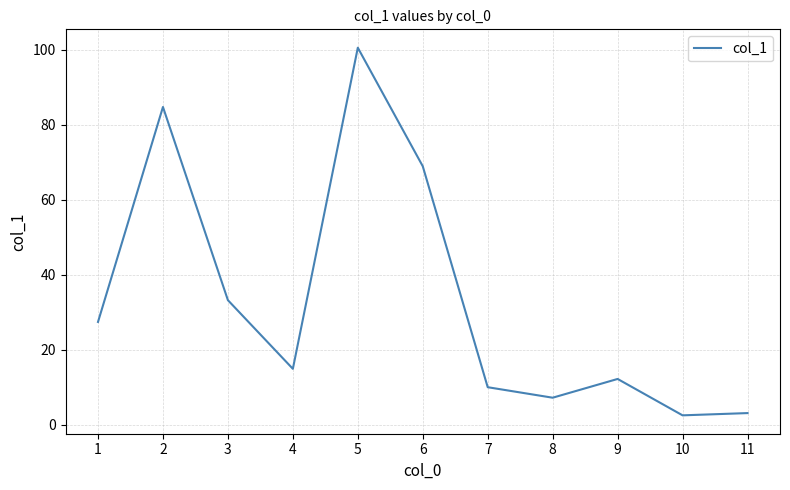

What is the difference between the maximum and minimum values?

98.0